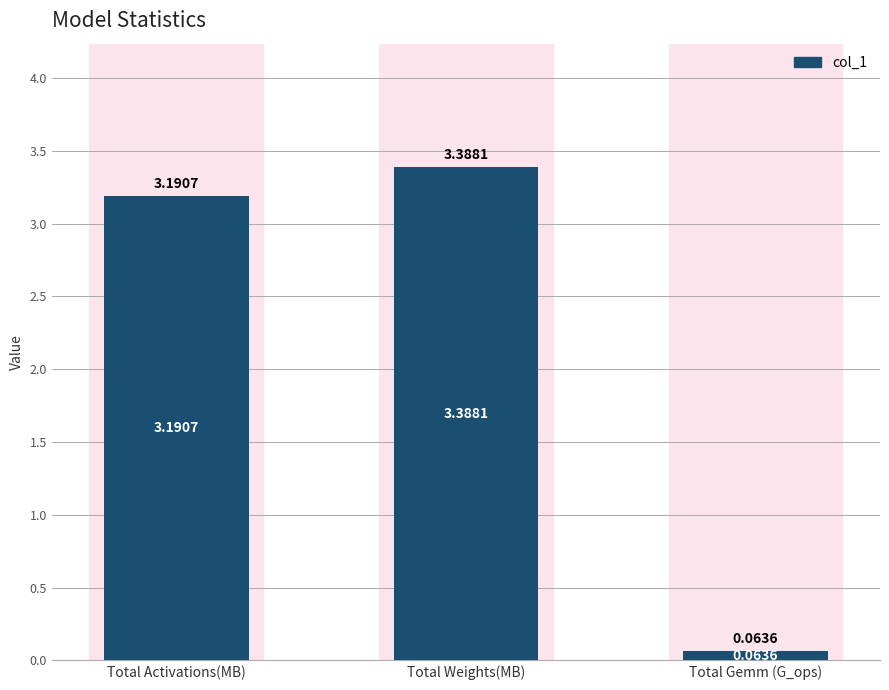

How many bars are there in total?

3